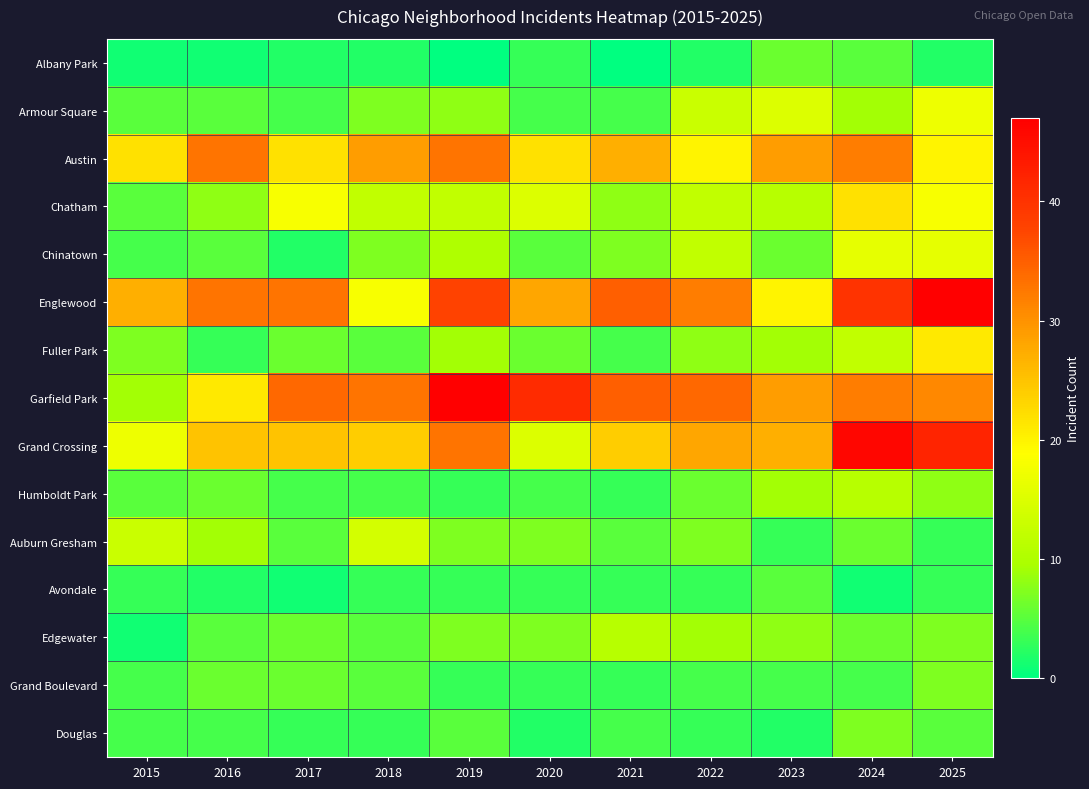

Between 2024 and 2025, which is larger?

2024